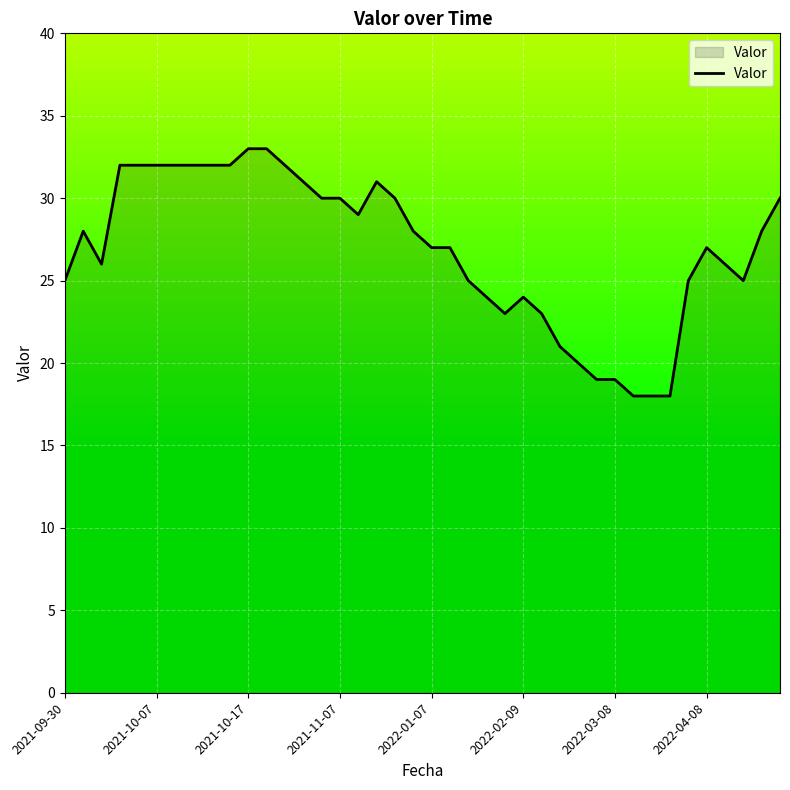

How many values are below 28?

20